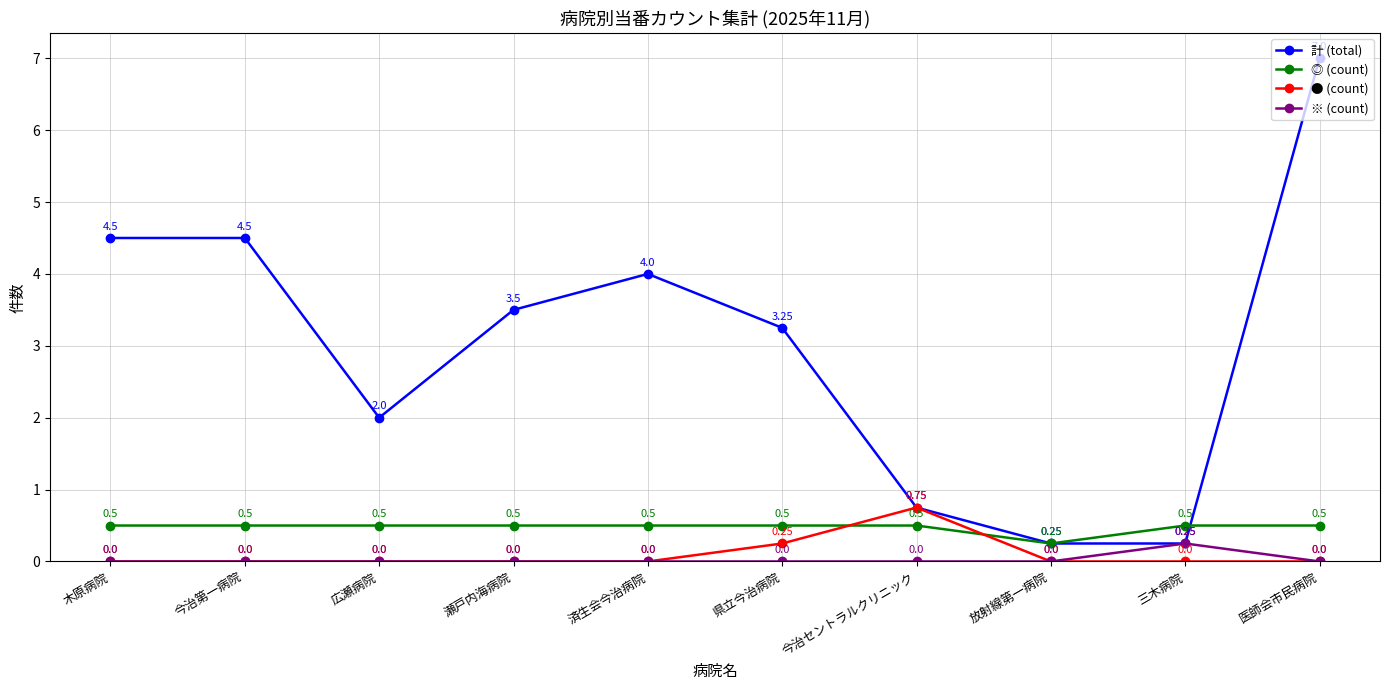

Does the chart have visible grid lines?

Yes